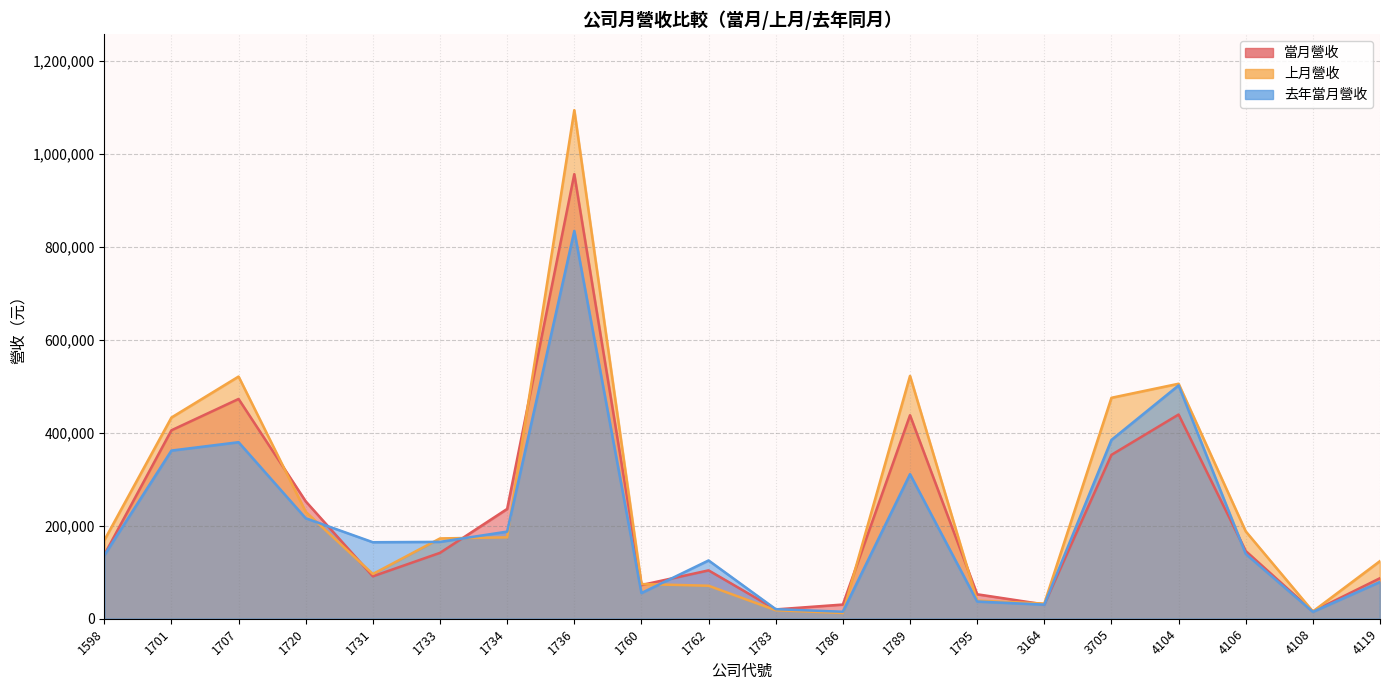

Reading right to left, transcribe all the data shown in this chart.

當月營收: 4119=87146	4108=15759	4106=145578	4104=439006	3705=352298	3164=30747	1795=52567	1789=437505	1786=30490	1783=20043	1762=103992	1760=72386	1736=955805	1734=236059	1733=141652	1731=91179	1720=252340	1707=472459	1701=405127	1598=137415
上月營收: 4119=123951	4108=15682	4106=187869	4104=505210	3705=474995	3164=32615	1795=38897	1789=522051	1786=12390	1783=18232	1762=70909	1760=74610	1736=1093369	1734=175010	1733=172628	1731=96155	1720=229854	1707=520639	1701=432531	1598=168637
去年當月營收: 4119=79168	4108=14813	4106=139528	4104=501608	3705=384437	3164=30313	1795=37009	1789=310799	1786=15045	1783=20545	1762=125304	1760=55261	1736=833747	1734=187296	1733=165232	1731=164472	1720=216010	1707=379511	1701=361532	1598=136344